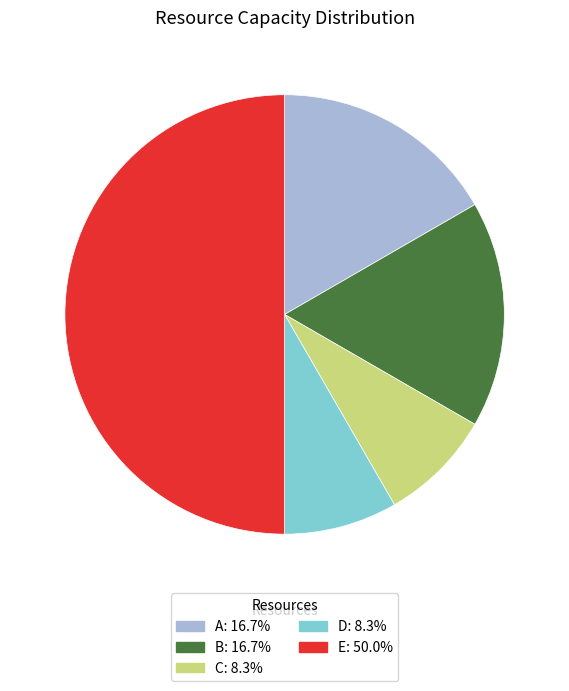

Is the sum of E and B greater than half?

Yes